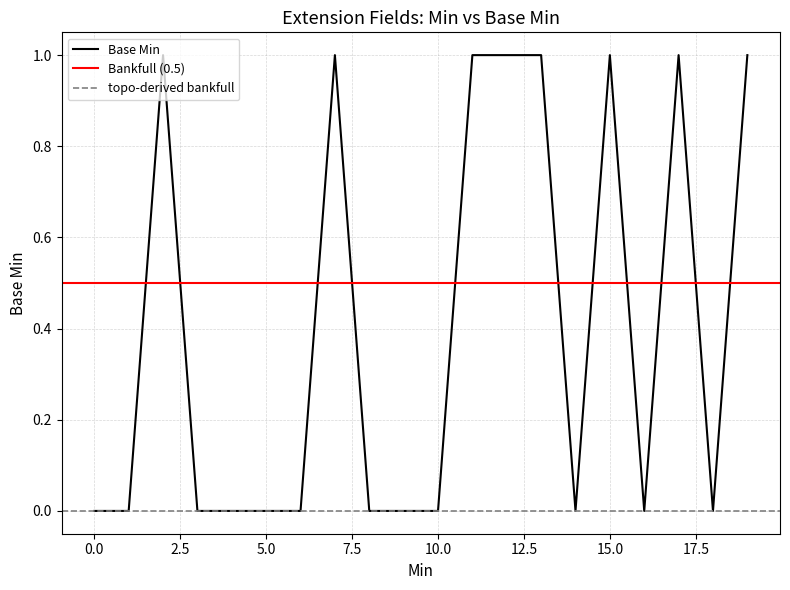

How many values exceed 0?

8